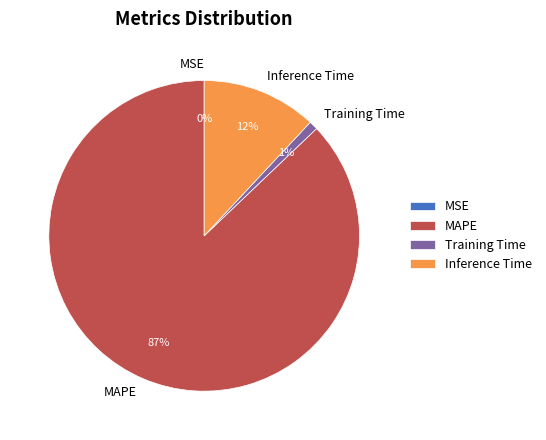

Is there any slice that represents more than half of the pie?

Yes